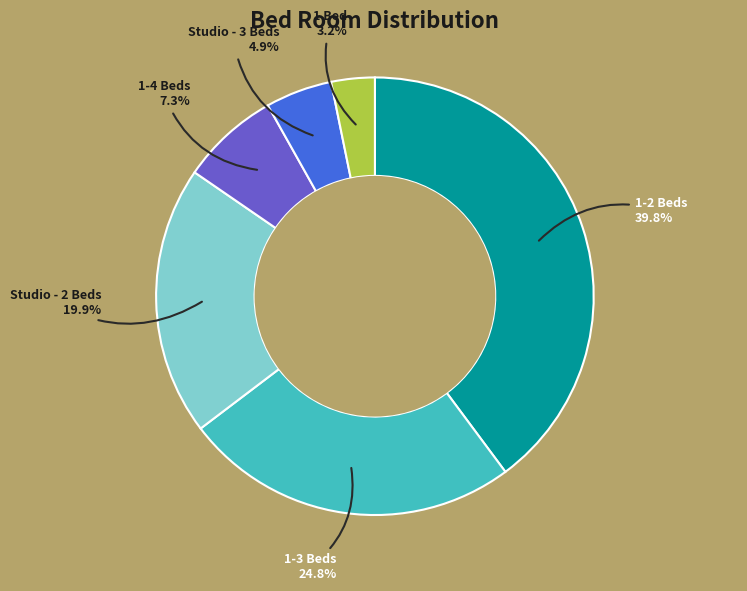

Which slice is the smallest?

1 Bed